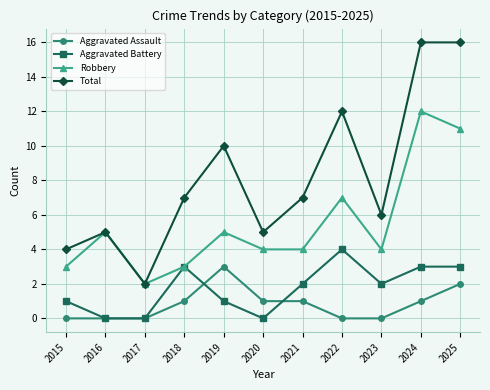

What is the difference between the maximum and second lowest values in the Total series?

12